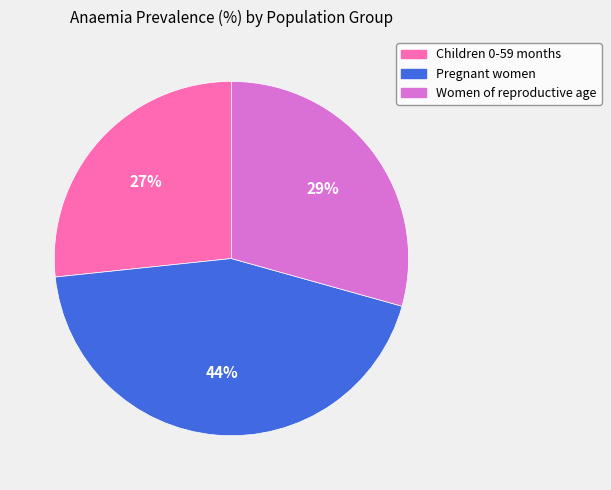

How many slices are in this pie chart?

3